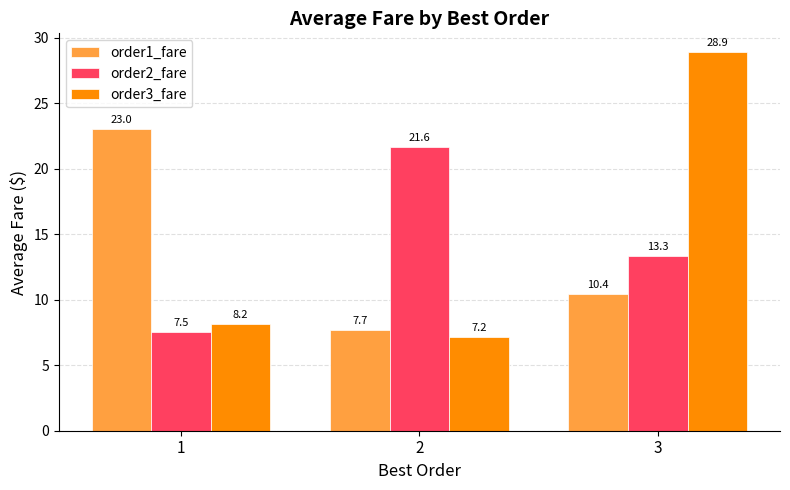

True or false: order1_fare has a value of 23.0 at 1.

True